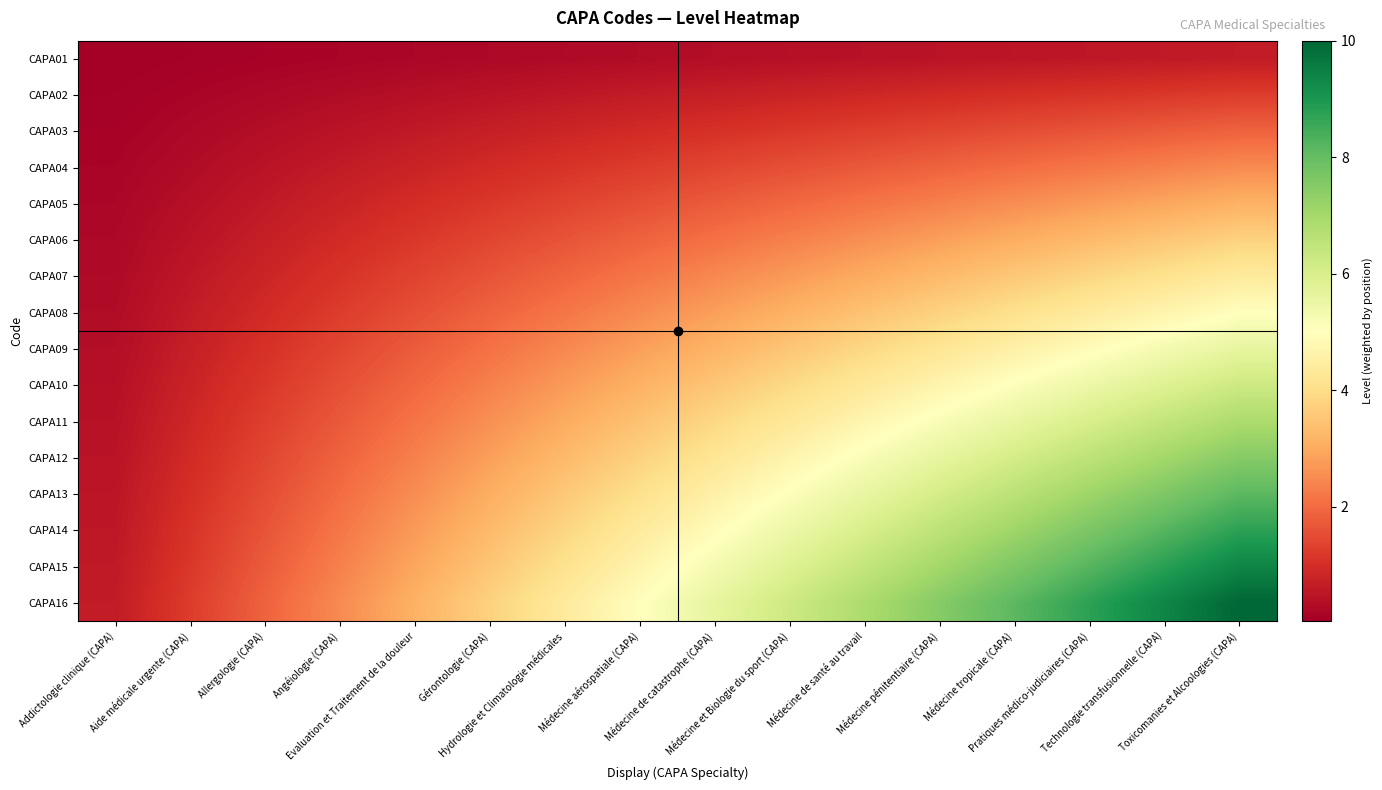

Reading left to right, extract all data points from this chart.

CAPA01: Addictologie clinique (CAPA)=0.0	Aide médicale urgente (CAPA)=0.1	Allergologie (CAPA)=0.1	Angéiologie (CAPA)=0.2	Evaluation et Traitement de la douleur=0.2	Gérontologie (CAPA)=0.2	Hydrologie et Climatologie médicales=0.3	Médecine aérospatiale (CAPA)=0.3	Médecine de catastrophe (CAPA)=0.4	Médecine et Biologie du sport (CAPA)=0.4	Médecine de santé au travail=0.4	Médecine pénitentiaire (CAPA)=0.5	Médecine tropicale (CAPA)=0.5	Pratiques médico-judiciaires (CAPA)=0.5	Technologie transfusionnelle (CAPA)=0.6	Toxicomanies et Alcoologies (CAPA)=0.6
CAPA02: Addictologie clinique (CAPA)=0.1	Aide médicale urgente (CAPA)=0.2	Allergologie (CAPA)=0.2	Angéiologie (CAPA)=0.3	Evaluation et Traitement de la douleur=0.4	Gérontologie (CAPA)=0.5	Hydrologie et Climatologie médicales=0.5	Médecine aérospatiale (CAPA)=0.6	Médecine de catastrophe (CAPA)=0.7	Médecine et Biologie du sport (CAPA)=0.8	Médecine de santé au travail=0.9	Médecine pénitentiaire (CAPA)=0.9	Médecine tropicale (CAPA)=1.0	Pratiques médico-judiciaires (CAPA)=1.1	Technologie transfusionnelle (CAPA)=1.2	Toxicomanies et Alcoologies (CAPA)=1.2
CAPA03: Addictologie clinique (CAPA)=0.1	Aide médicale urgente (CAPA)=0.2	Allergologie (CAPA)=0.4	Angéiologie (CAPA)=0.5	Evaluation et Traitement de la douleur=0.6	Gérontologie (CAPA)=0.7	Hydrologie et Climatologie médicales=0.8	Médecine aérospatiale (CAPA)=0.9	Médecine de catastrophe (CAPA)=1.1	Médecine et Biologie du sport (CAPA)=1.2	Médecine de santé au travail=1.3	Médecine pénitentiaire (CAPA)=1.4	Médecine tropicale (CAPA)=1.5	Pratiques médico-judiciaires (CAPA)=1.6	Technologie transfusionnelle (CAPA)=1.8	Toxicomanies et Alcoologies (CAPA)=1.9
CAPA04: Addictologie clinique (CAPA)=0.2	Aide médicale urgente (CAPA)=0.3	Allergologie (CAPA)=0.5	Angéiologie (CAPA)=0.6	Evaluation et Traitement de la douleur=0.8	Gérontologie (CAPA)=0.9	Hydrologie et Climatologie médicales=1.1	Médecine aérospatiale (CAPA)=1.2	Médecine de catastrophe (CAPA)=1.4	Médecine et Biologie du sport (CAPA)=1.6	Médecine de santé au travail=1.7	Médecine pénitentiaire (CAPA)=1.9	Médecine tropicale (CAPA)=2.0	Pratiques médico-judiciaires (CAPA)=2.2	Technologie transfusionnelle (CAPA)=2.3	Toxicomanies et Alcoologies (CAPA)=2.5
CAPA05: Addictologie clinique (CAPA)=0.2	Aide médicale urgente (CAPA)=0.4	Allergologie (CAPA)=0.6	Angéiologie (CAPA)=0.8	Evaluation et Traitement de la douleur=1.0	Gérontologie (CAPA)=1.2	Hydrologie et Climatologie médicales=1.4	Médecine aérospatiale (CAPA)=1.6	Médecine de catastrophe (CAPA)=1.8	Médecine et Biologie du sport (CAPA)=2.0	Médecine de santé au travail=2.1	Médecine pénitentiaire (CAPA)=2.3	Médecine tropicale (CAPA)=2.5	Pratiques médico-judiciaires (CAPA)=2.7	Technologie transfusionnelle (CAPA)=2.9	Toxicomanies et Alcoologies (CAPA)=3.1
CAPA06: Addictologie clinique (CAPA)=0.2	Aide médicale urgente (CAPA)=0.5	Allergologie (CAPA)=0.7	Angéiologie (CAPA)=0.9	Evaluation et Traitement de la douleur=1.2	Gérontologie (CAPA)=1.4	Hydrologie et Climatologie médicales=1.6	Médecine aérospatiale (CAPA)=1.9	Médecine de catastrophe (CAPA)=2.1	Médecine et Biologie du sport (CAPA)=2.3	Médecine de santé au travail=2.6	Médecine pénitentiaire (CAPA)=2.8	Médecine tropicale (CAPA)=3.0	Pratiques médico-judiciaires (CAPA)=3.3	Technologie transfusionnelle (CAPA)=3.5	Toxicomanies et Alcoologies (CAPA)=3.8
CAPA07: Addictologie clinique (CAPA)=0.3	Aide médicale urgente (CAPA)=0.5	Allergologie (CAPA)=0.8	Angéiologie (CAPA)=1.1	Evaluation et Traitement de la douleur=1.4	Gérontologie (CAPA)=1.6	Hydrologie et Climatologie médicales=1.9	Médecine aérospatiale (CAPA)=2.2	Médecine de catastrophe (CAPA)=2.5	Médecine et Biologie du sport (CAPA)=2.7	Médecine de santé au travail=3.0	Médecine pénitentiaire (CAPA)=3.3	Médecine tropicale (CAPA)=3.6	Pratiques médico-judiciaires (CAPA)=3.8	Technologie transfusionnelle (CAPA)=4.1	Toxicomanies et Alcoologies (CAPA)=4.4
CAPA08: Addictologie clinique (CAPA)=0.3	Aide médicale urgente (CAPA)=0.6	Allergologie (CAPA)=0.9	Angéiologie (CAPA)=1.2	Evaluation et Traitement de la douleur=1.6	Gérontologie (CAPA)=1.9	Hydrologie et Climatologie médicales=2.2	Médecine aérospatiale (CAPA)=2.5	Médecine de catastrophe (CAPA)=2.8	Médecine et Biologie du sport (CAPA)=3.1	Médecine de santé au travail=3.4	Médecine pénitentiaire (CAPA)=3.8	Médecine tropicale (CAPA)=4.1	Pratiques médico-judiciaires (CAPA)=4.4	Technologie transfusionnelle (CAPA)=4.7	Toxicomanies et Alcoologies (CAPA)=5.0
CAPA09: Addictologie clinique (CAPA)=0.4	Aide médicale urgente (CAPA)=0.7	Allergologie (CAPA)=1.1	Angéiologie (CAPA)=1.4	Evaluation et Traitement de la douleur=1.8	Gérontologie (CAPA)=2.1	Hydrologie et Climatologie médicales=2.5	Médecine aérospatiale (CAPA)=2.8	Médecine de catastrophe (CAPA)=3.2	Médecine et Biologie du sport (CAPA)=3.5	Médecine de santé au travail=3.9	Médecine pénitentiaire (CAPA)=4.2	Médecine tropicale (CAPA)=4.6	Pratiques médico-judiciaires (CAPA)=4.9	Technologie transfusionnelle (CAPA)=5.3	Toxicomanies et Alcoologies (CAPA)=5.6
CAPA10: Addictologie clinique (CAPA)=0.4	Aide médicale urgente (CAPA)=0.8	Allergologie (CAPA)=1.2	Angéiologie (CAPA)=1.6	Evaluation et Traitement de la douleur=2.0	Gérontologie (CAPA)=2.3	Hydrologie et Climatologie médicales=2.7	Médecine aérospatiale (CAPA)=3.1	Médecine de catastrophe (CAPA)=3.5	Médecine et Biologie du sport (CAPA)=3.9	Médecine de santé au travail=4.3	Médecine pénitentiaire (CAPA)=4.7	Médecine tropicale (CAPA)=5.1	Pratiques médico-judiciaires (CAPA)=5.5	Technologie transfusionnelle (CAPA)=5.9	Toxicomanies et Alcoologies (CAPA)=6.2
CAPA11: Addictologie clinique (CAPA)=0.4	Aide médicale urgente (CAPA)=0.9	Allergologie (CAPA)=1.3	Angéiologie (CAPA)=1.7	Evaluation et Traitement de la douleur=2.1	Gérontologie (CAPA)=2.6	Hydrologie et Climatologie médicales=3.0	Médecine aérospatiale (CAPA)=3.4	Médecine de catastrophe (CAPA)=3.9	Médecine et Biologie du sport (CAPA)=4.3	Médecine de santé au travail=4.7	Médecine pénitentiaire (CAPA)=5.2	Médecine tropicale (CAPA)=5.6	Pratiques médico-judiciaires (CAPA)=6.0	Technologie transfusionnelle (CAPA)=6.4	Toxicomanies et Alcoologies (CAPA)=6.9
CAPA12: Addictologie clinique (CAPA)=0.5	Aide médicale urgente (CAPA)=0.9	Allergologie (CAPA)=1.4	Angéiologie (CAPA)=1.9	Evaluation et Traitement de la douleur=2.3	Gérontologie (CAPA)=2.8	Hydrologie et Climatologie médicales=3.3	Médecine aérospatiale (CAPA)=3.8	Médecine de catastrophe (CAPA)=4.2	Médecine et Biologie du sport (CAPA)=4.7	Médecine de santé au travail=5.2	Médecine pénitentiaire (CAPA)=5.6	Médecine tropicale (CAPA)=6.1	Pratiques médico-judiciaires (CAPA)=6.6	Technologie transfusionnelle (CAPA)=7.0	Toxicomanies et Alcoologies (CAPA)=7.5
CAPA13: Addictologie clinique (CAPA)=0.5	Aide médicale urgente (CAPA)=1.0	Allergologie (CAPA)=1.5	Angéiologie (CAPA)=2.0	Evaluation et Traitement de la douleur=2.5	Gérontologie (CAPA)=3.0	Hydrologie et Climatologie médicales=3.6	Médecine aérospatiale (CAPA)=4.1	Médecine de catastrophe (CAPA)=4.6	Médecine et Biologie du sport (CAPA)=5.1	Médecine de santé au travail=5.6	Médecine pénitentiaire (CAPA)=6.1	Médecine tropicale (CAPA)=6.6	Pratiques médico-judiciaires (CAPA)=7.1	Technologie transfusionnelle (CAPA)=7.6	Toxicomanies et Alcoologies (CAPA)=8.1
CAPA14: Addictologie clinique (CAPA)=0.5	Aide médicale urgente (CAPA)=1.1	Allergologie (CAPA)=1.6	Angéiologie (CAPA)=2.2	Evaluation et Traitement de la douleur=2.7	Gérontologie (CAPA)=3.3	Hydrologie et Climatologie médicales=3.8	Médecine aérospatiale (CAPA)=4.4	Médecine de catastrophe (CAPA)=4.9	Médecine et Biologie du sport (CAPA)=5.5	Médecine de santé au travail=6.0	Médecine pénitentiaire (CAPA)=6.6	Médecine tropicale (CAPA)=7.1	Pratiques médico-judiciaires (CAPA)=7.7	Technologie transfusionnelle (CAPA)=8.2	Toxicomanies et Alcoologies (CAPA)=8.8
CAPA15: Addictologie clinique (CAPA)=0.6	Aide médicale urgente (CAPA)=1.2	Allergologie (CAPA)=1.8	Angéiologie (CAPA)=2.3	Evaluation et Traitement de la douleur=2.9	Gérontologie (CAPA)=3.5	Hydrologie et Climatologie médicales=4.1	Médecine aérospatiale (CAPA)=4.7	Médecine de catastrophe (CAPA)=5.3	Médecine et Biologie du sport (CAPA)=5.9	Médecine de santé au travail=6.4	Médecine pénitentiaire (CAPA)=7.0	Médecine tropicale (CAPA)=7.6	Pratiques médico-judiciaires (CAPA)=8.2	Technologie transfusionnelle (CAPA)=8.8	Toxicomanies et Alcoologies (CAPA)=9.4
CAPA16: Addictologie clinique (CAPA)=0.6	Aide médicale urgente (CAPA)=1.2	Allergologie (CAPA)=1.9	Angéiologie (CAPA)=2.5	Evaluation et Traitement de la douleur=3.1	Gérontologie (CAPA)=3.8	Hydrologie et Climatologie médicales=4.4	Médecine aérospatiale (CAPA)=5.0	Médecine de catastrophe (CAPA)=5.6	Médecine et Biologie du sport (CAPA)=6.2	Médecine de santé au travail=6.9	Médecine pénitentiaire (CAPA)=7.5	Médecine tropicale (CAPA)=8.1	Pratiques médico-judiciaires (CAPA)=8.8	Technologie transfusionnelle (CAPA)=9.4	Toxicomanies et Alcoologies (CAPA)=10.0